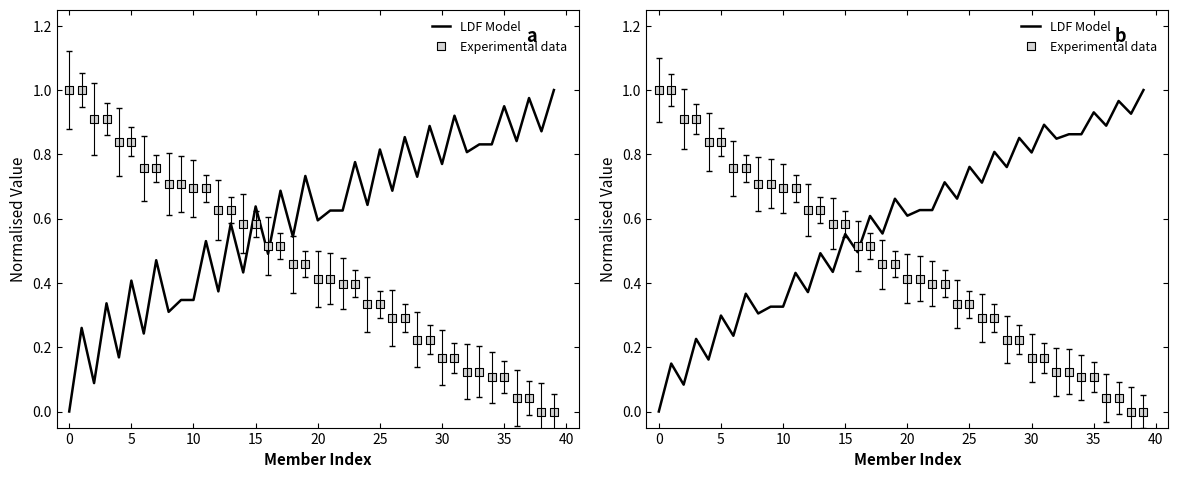

Which series has the largest total across all categories?

LDF Model